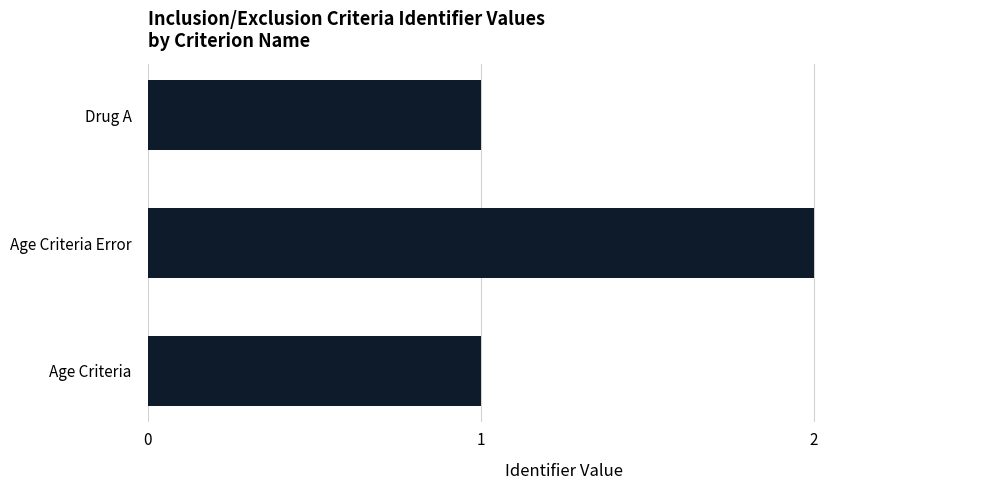

Reading bottom to top, what are all the values shown in this chart?

Age Criteria=1	Age Criteria Error=2	Drug A=1